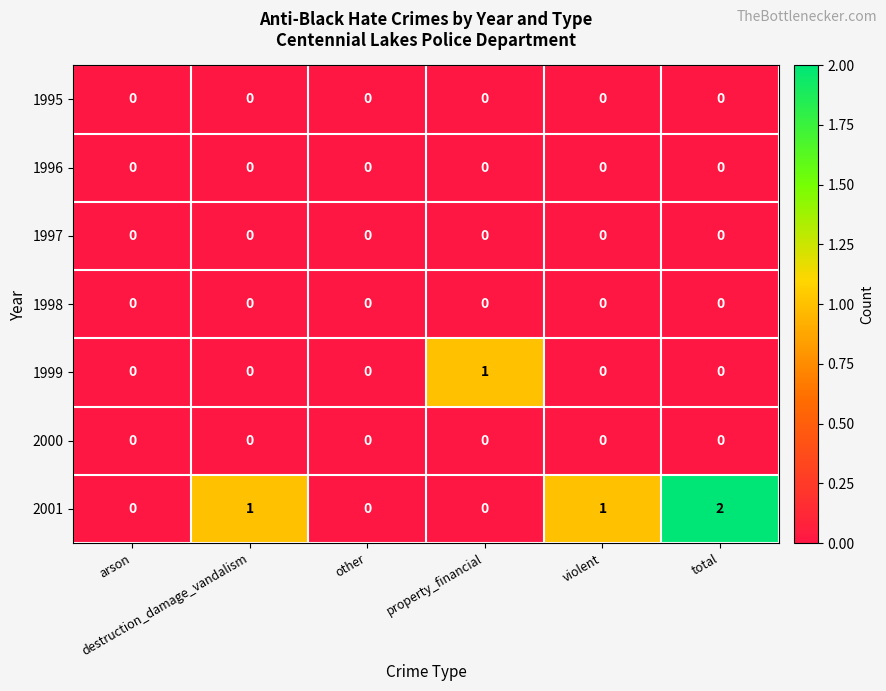

Which series has the largest range (max minus min)?

2001